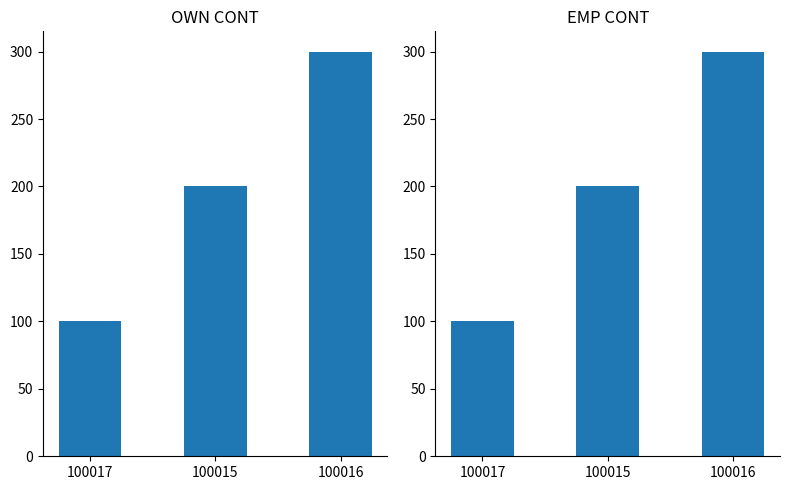

What is the value of the EMP CONT bar at the 2nd from the left?

200